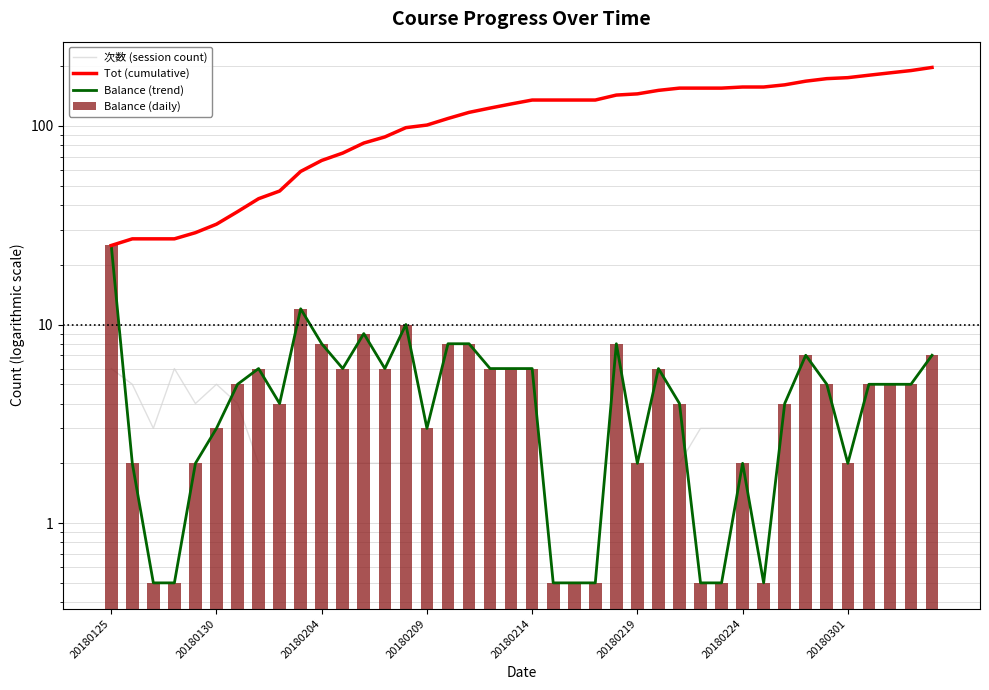

The value of Balance (trend) at 21 is 0.5. True or false?

True